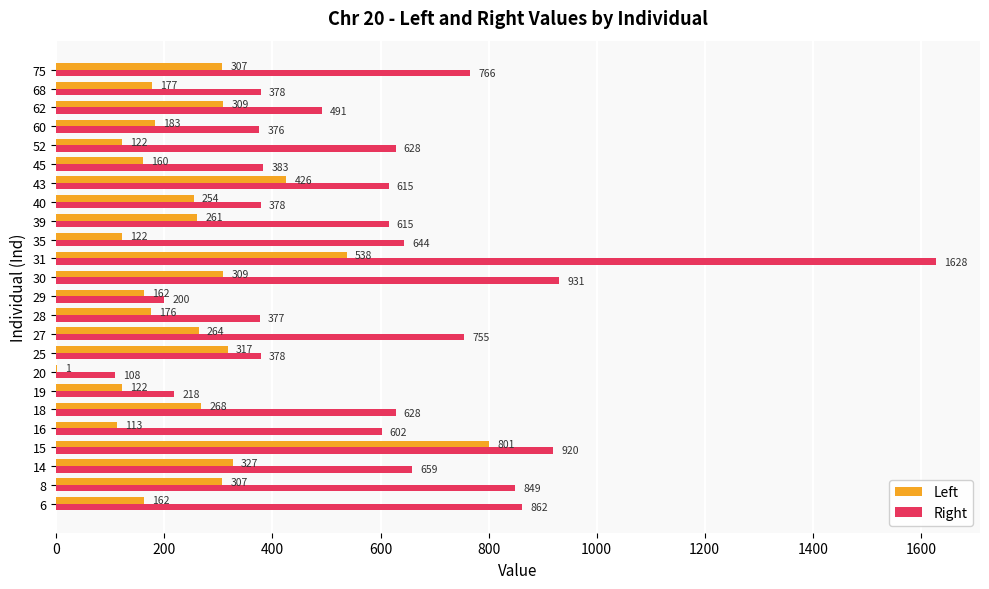

What is the sum of all Right values?

14389